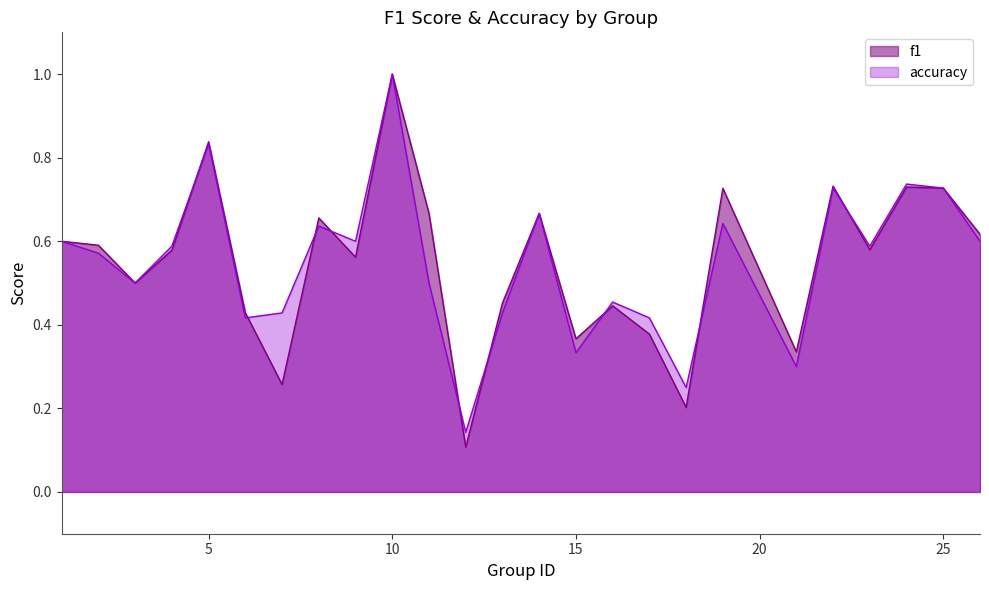

Where is the first local minimum for accuracy?

3